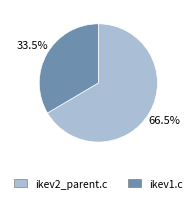

Approximately how many times larger is the value at ikev1.c compared to ikev2_parent.c?

0.5